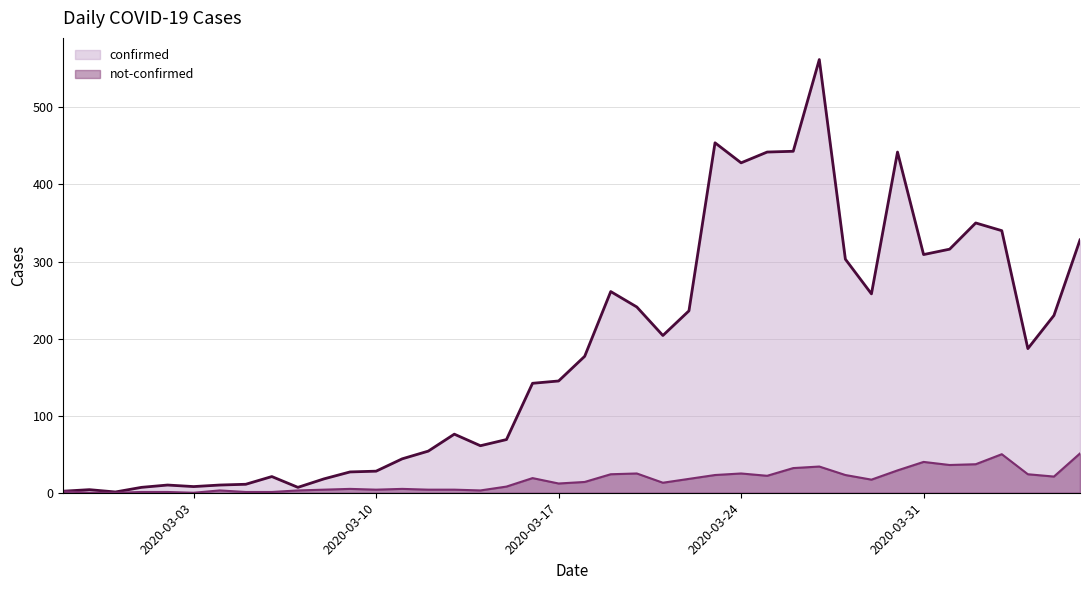

What is the maximum value shown in the chart?

562